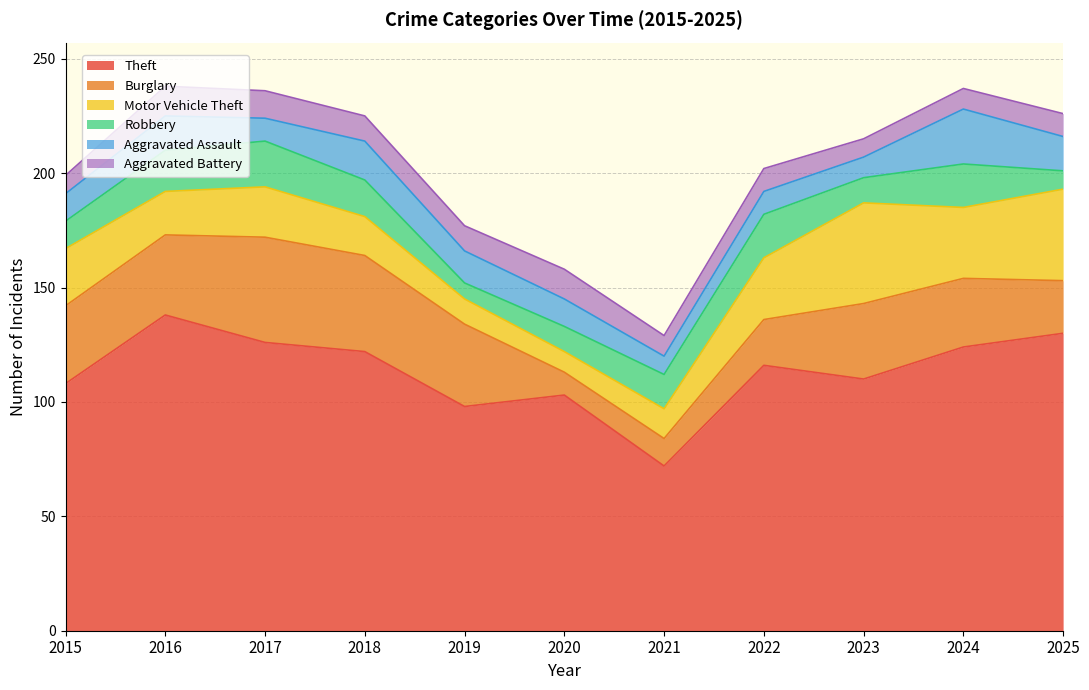

What is the maximum value shown in the chart?

138